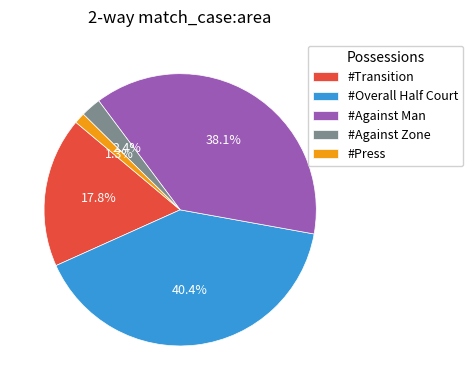

What portion of the pie excludes #Against Man?

61.9%